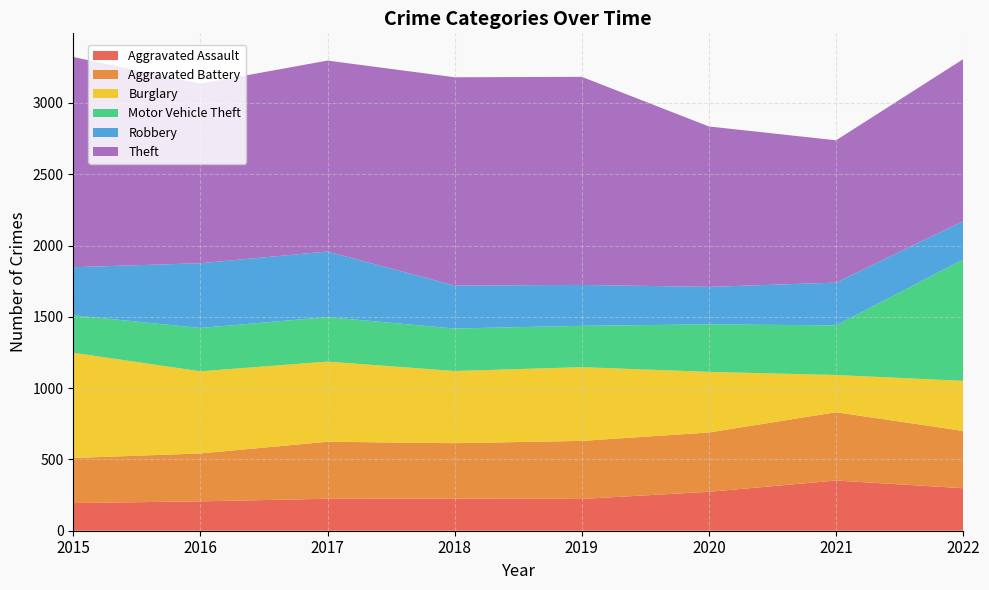

Reading left to right, extract all data points from this chart.

Aggravated Assault: 194	206	224	225	223	273	352	298
Aggravated Battery: 316	336	400	389	407	416	479	402
Burglary: 738	576	562	506	517	425	261	351
Motor Vehicle Theft: 263	304	312	298	290	333	348	851
Robbery: 337	454	460	301	287	263	300	269
Theft: 1474	1259	1339	1461	1459	1125	998	1136